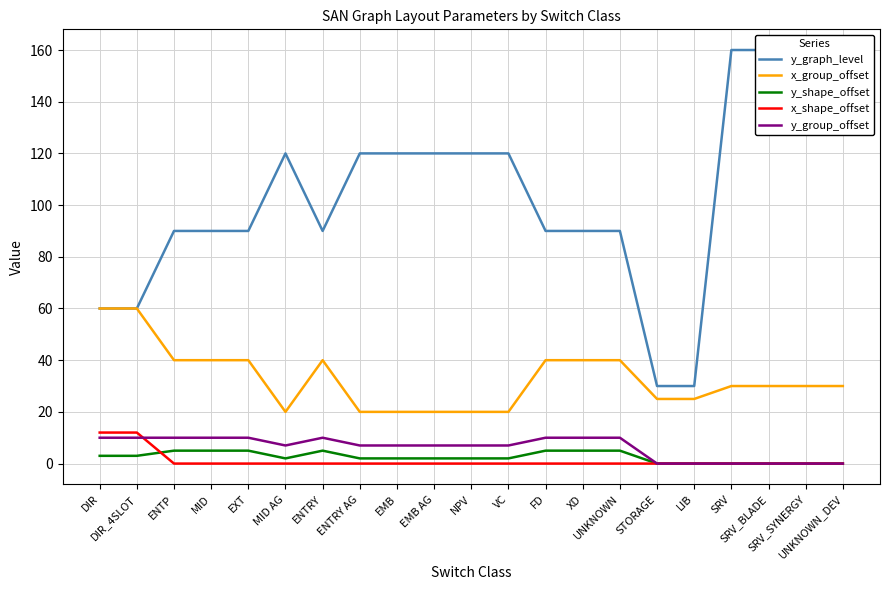

How many positive values does the y_shape_offset series have?

15